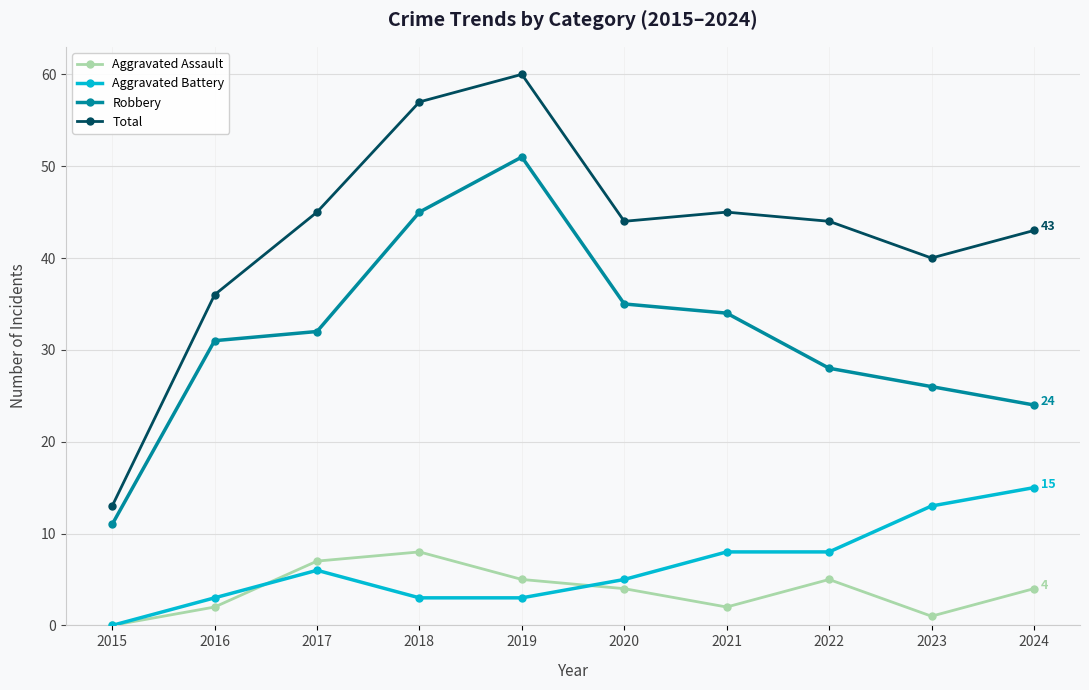

How many distinct data groups are displayed?

4